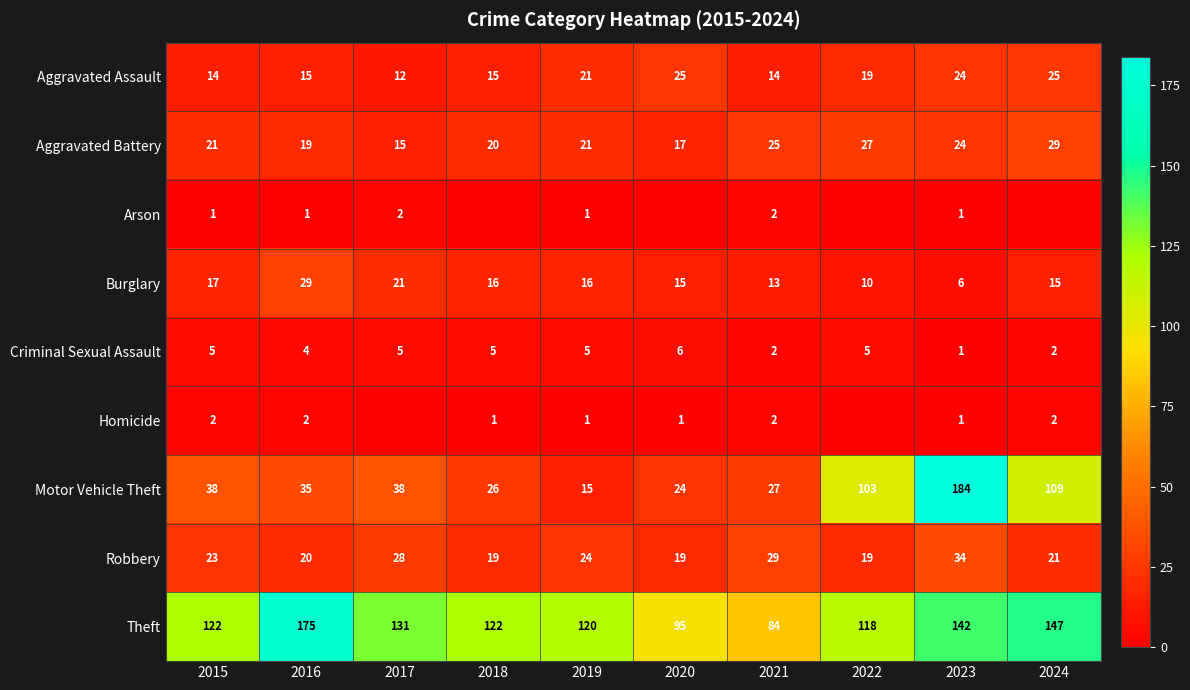

Rank the series at 2015 from highest to lowest value.

Theft, Motor Vehicle Theft, Robbery, Aggravated Battery, Burglary, Aggravated Assault, Criminal Sexual Assault, Homicide, Arson